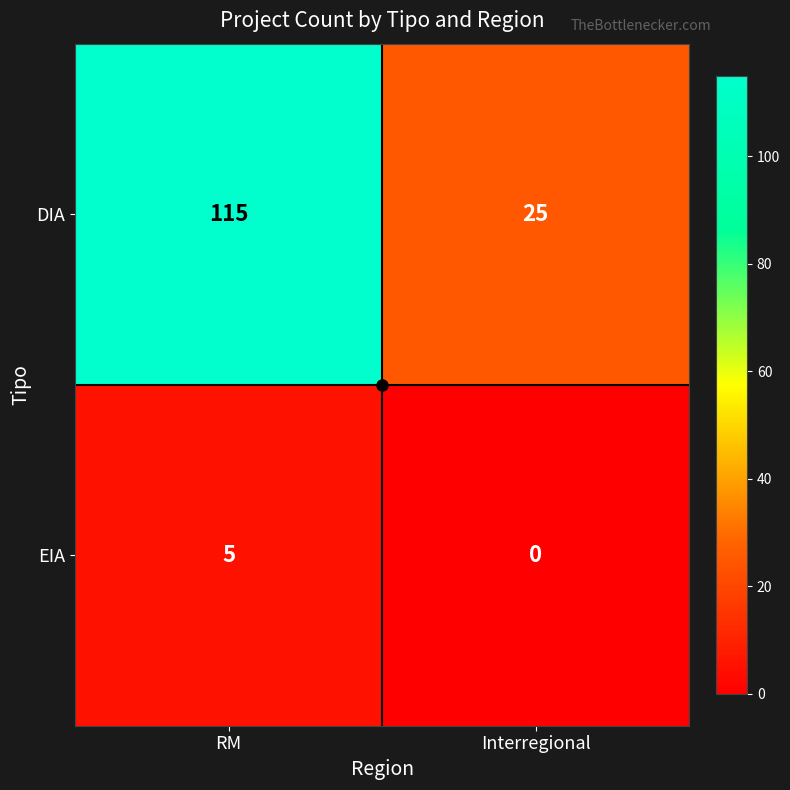

What is the difference between the DIA values at RM and Interregional?

90